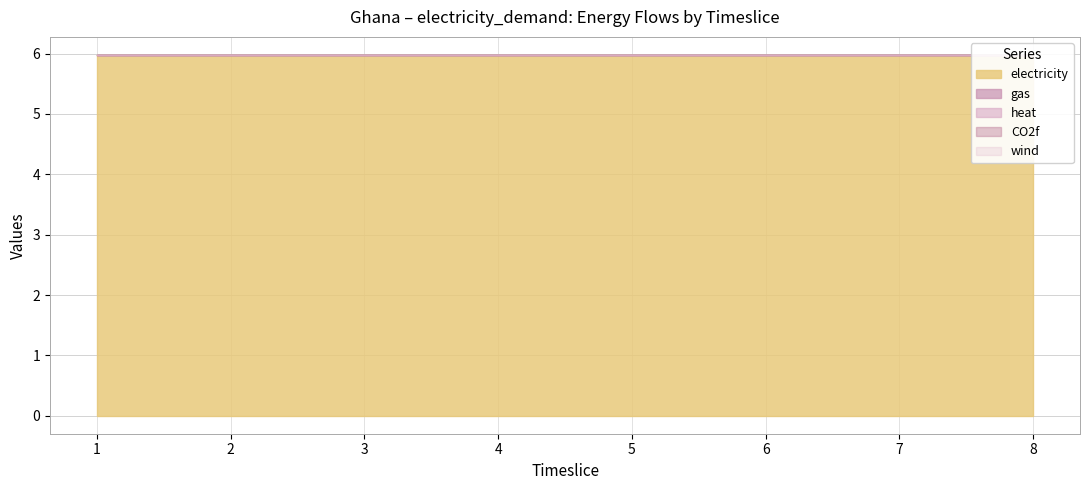

Reading right to left, extract all data points from this chart.

electricity: 6.0	6.0	6.0	6.0	6.0	6.0	6.0	6.0
gas: 0.0	0.0	0.0	0.0	0.0	0.0	0.0	0.0
heat: 0.0	0.0	0.0	0.0	0.0	0.0	0.0	0.0
CO2f: 0.0	0.0	0.0	0.0	0.0	0.0	0.0	0.0
wind: 0.0	0.0	0.0	0.0	0.0	0.0	0.0	0.0